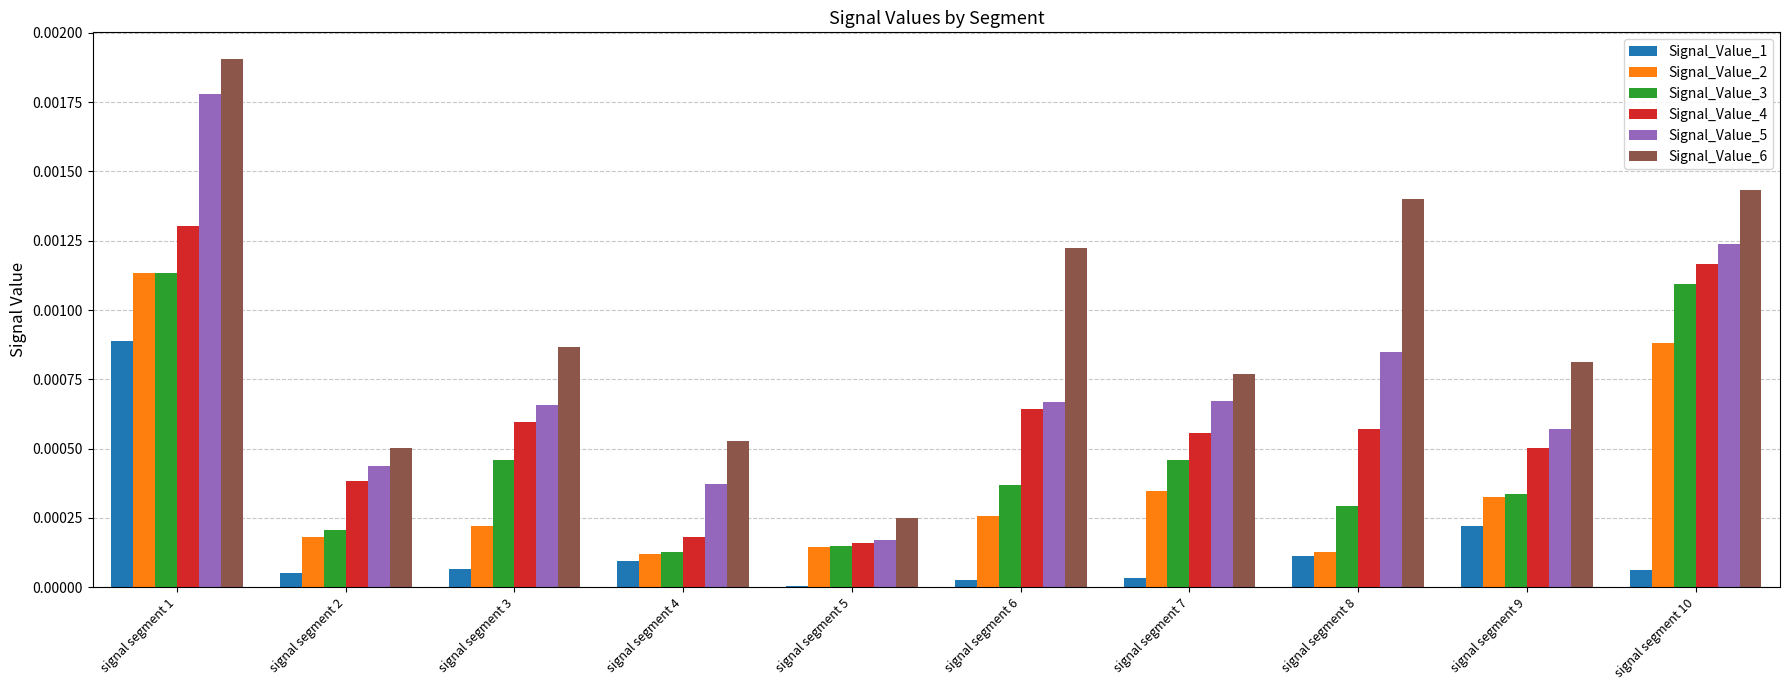

At which category is the sum across all series the highest?

signal segment 1